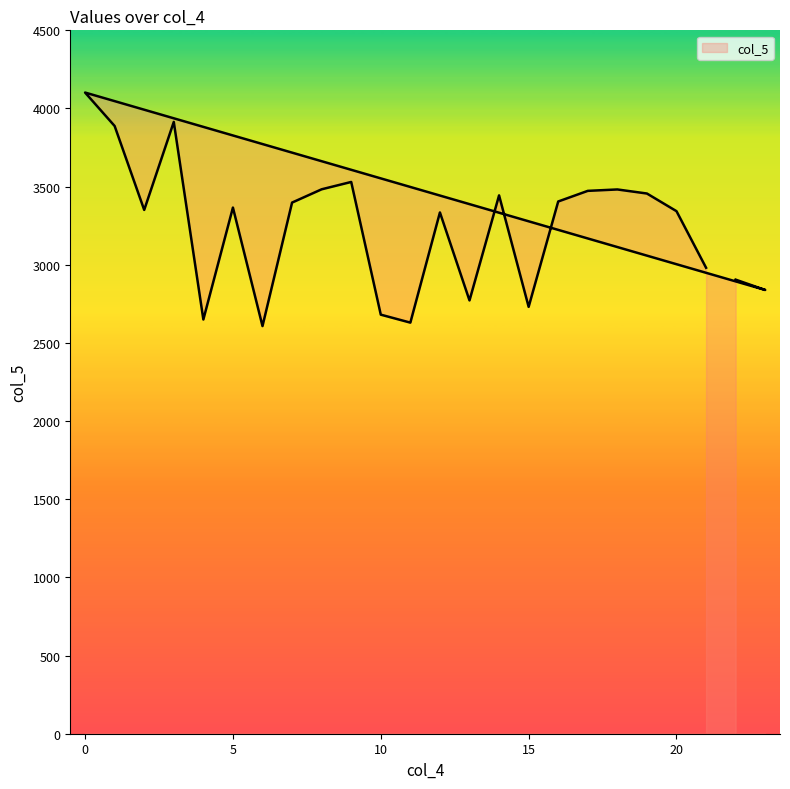

Reading left to right, what are all the values shown in this chart?

22=2905	23=2839	0=4102	1=3888	2=3351	3=3914	4=2650	5=3366	6=2608	7=3398	8=3483	9=3530	10=2681	11=2630	12=3335	13=2772	14=3444	15=2731	16=3405	17=3473	18=3482	19=3456	20=3343	21=2981